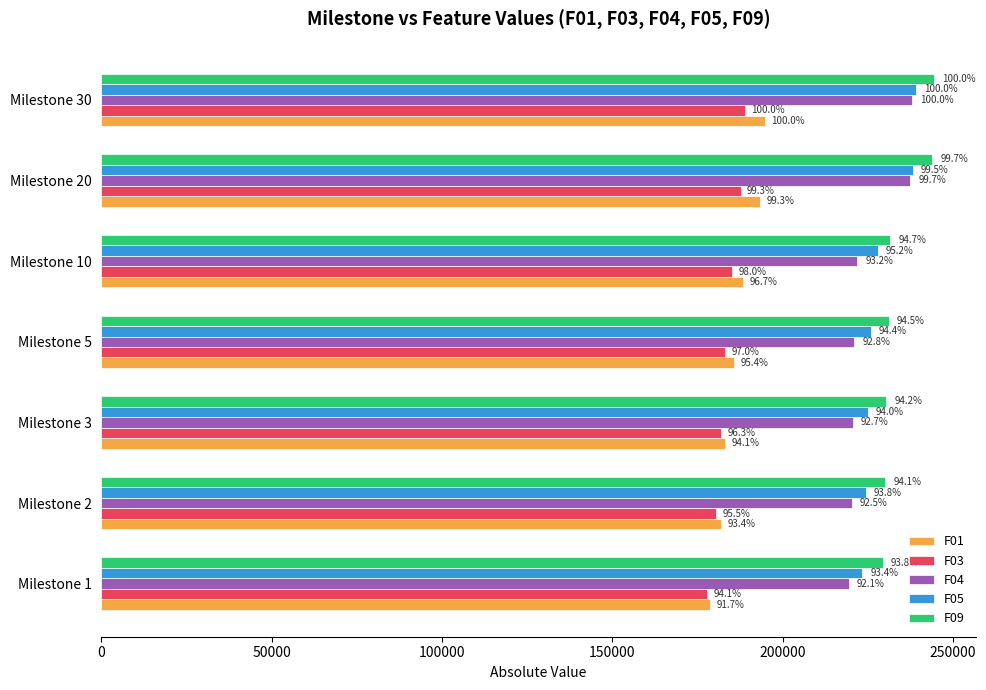

Reading left to right, list all the values displayed in this chart.

F01: 178616	181847	183173	185723	188252	193386	194745
F03: 177764	180476	181972	183166	185064	187609	188897
F04: 219355	220302	220622	220945	221883	237427	238088
F05: 223420	224409	224898	225842	227827	238147	239243
F09: 229374	230132	230299	231065	231481	243776	244490